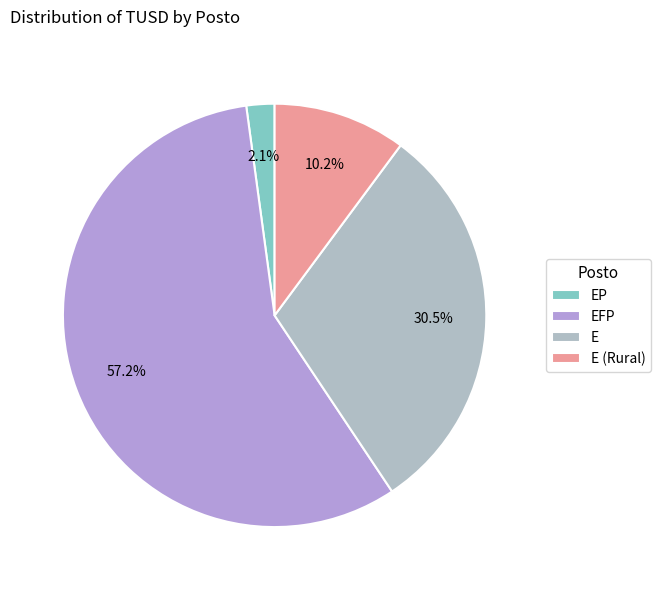

To the nearest percent, what is the difference between the largest and smallest slice percentages?

55%